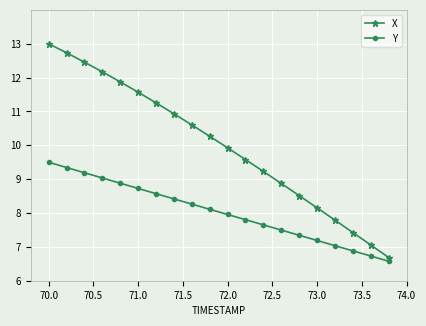

Which series has the widest spread of values?

X